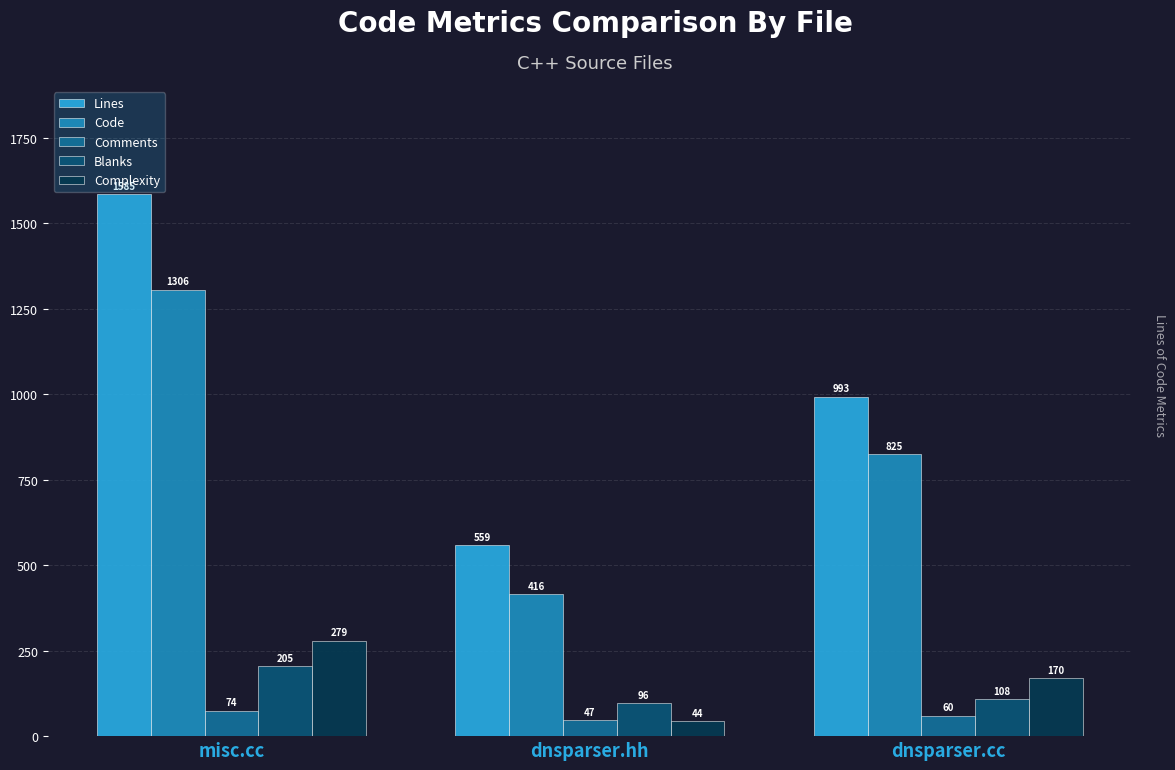

How many bars are there in total?

15